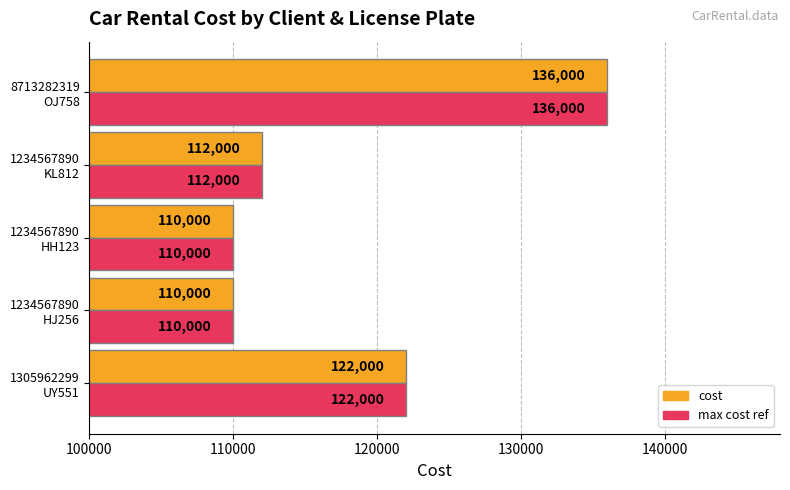

What is the sum of all max cost ref values?

590000